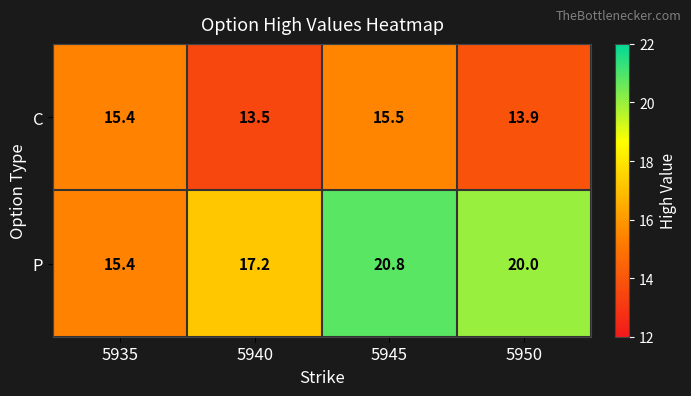

What is the difference between the second highest and second lowest values in the C series?

1.5